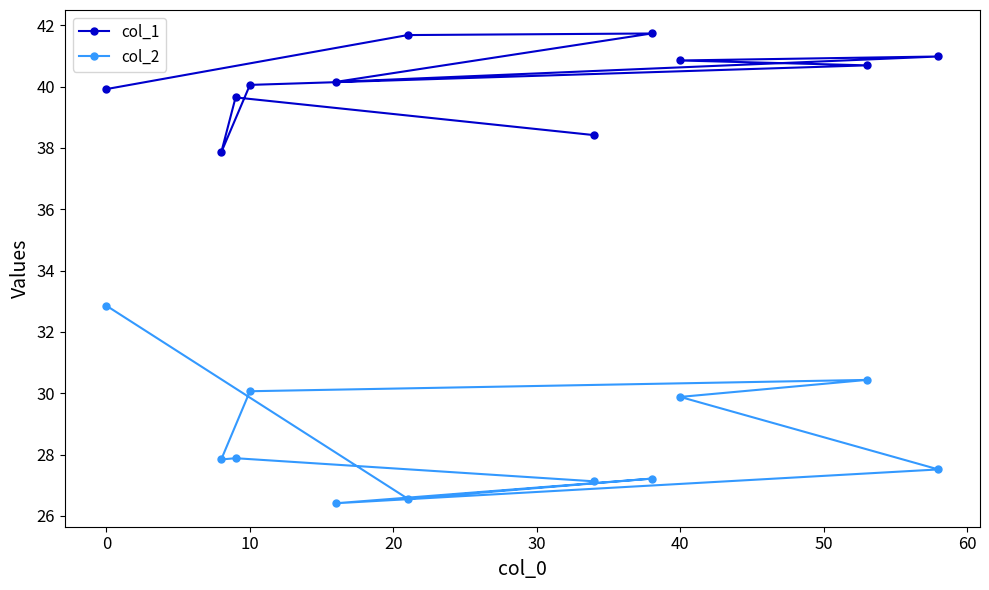

At how many categories does at least one series exceed 34?

11